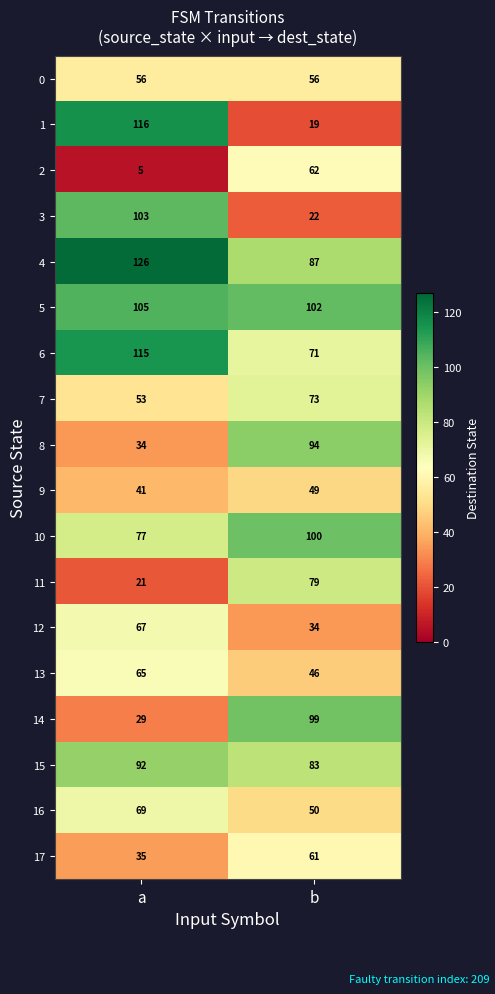

Where is 9 nearest to the value 45?

a